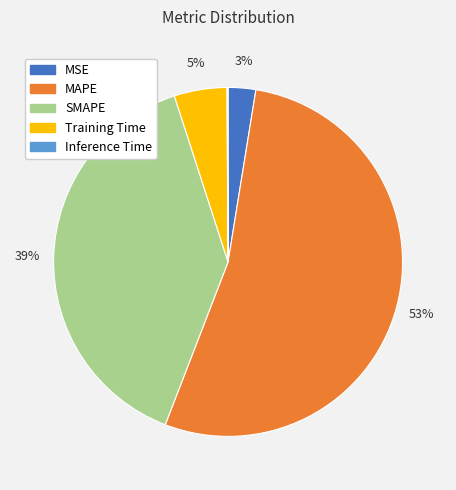

What percentage is the Training Time slice, to the nearest percent?

5%